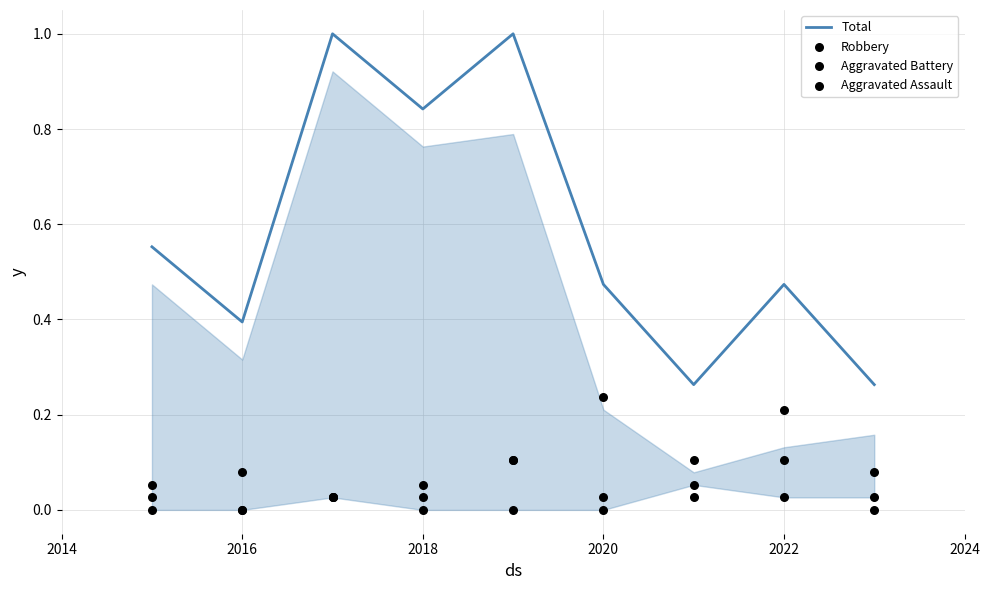

True or false: Total has a value of 0.3 at 2018.

False